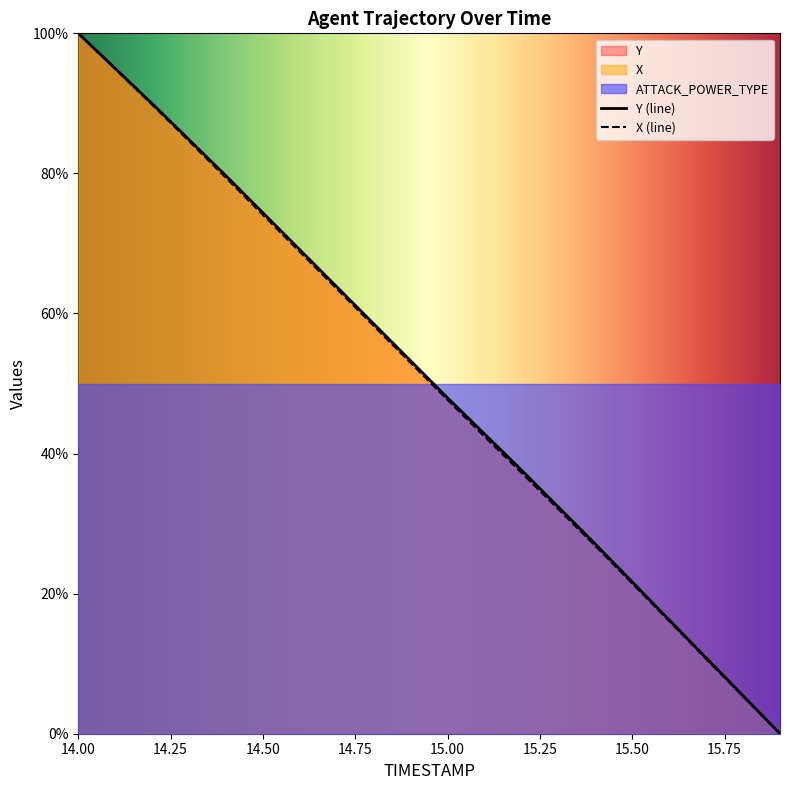

What is the difference between the second highest and second lowest values in the X series?

89.6